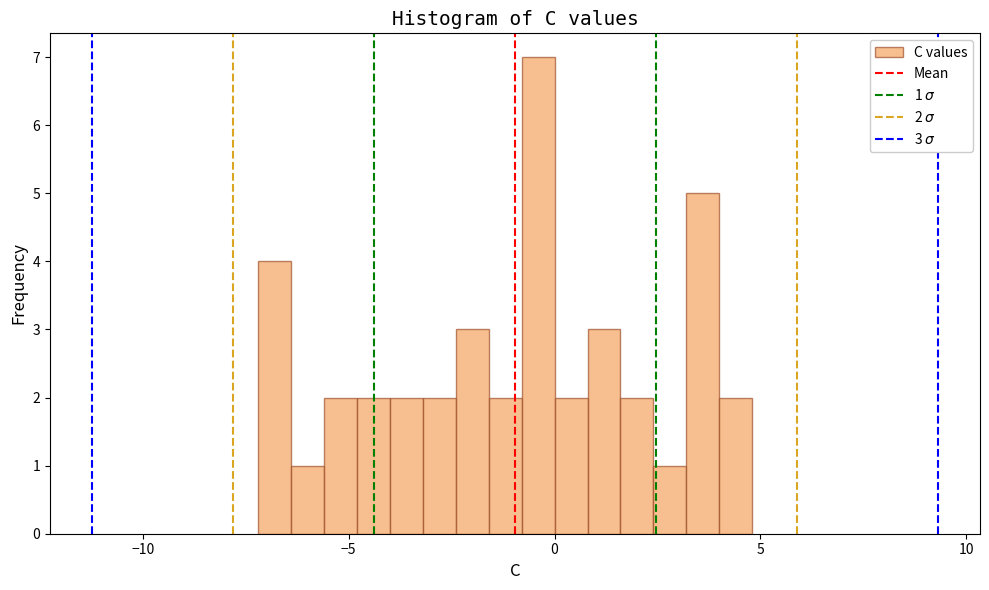

Read against the x-axis, roughly where is the centre of the tallest bar?

-0.5